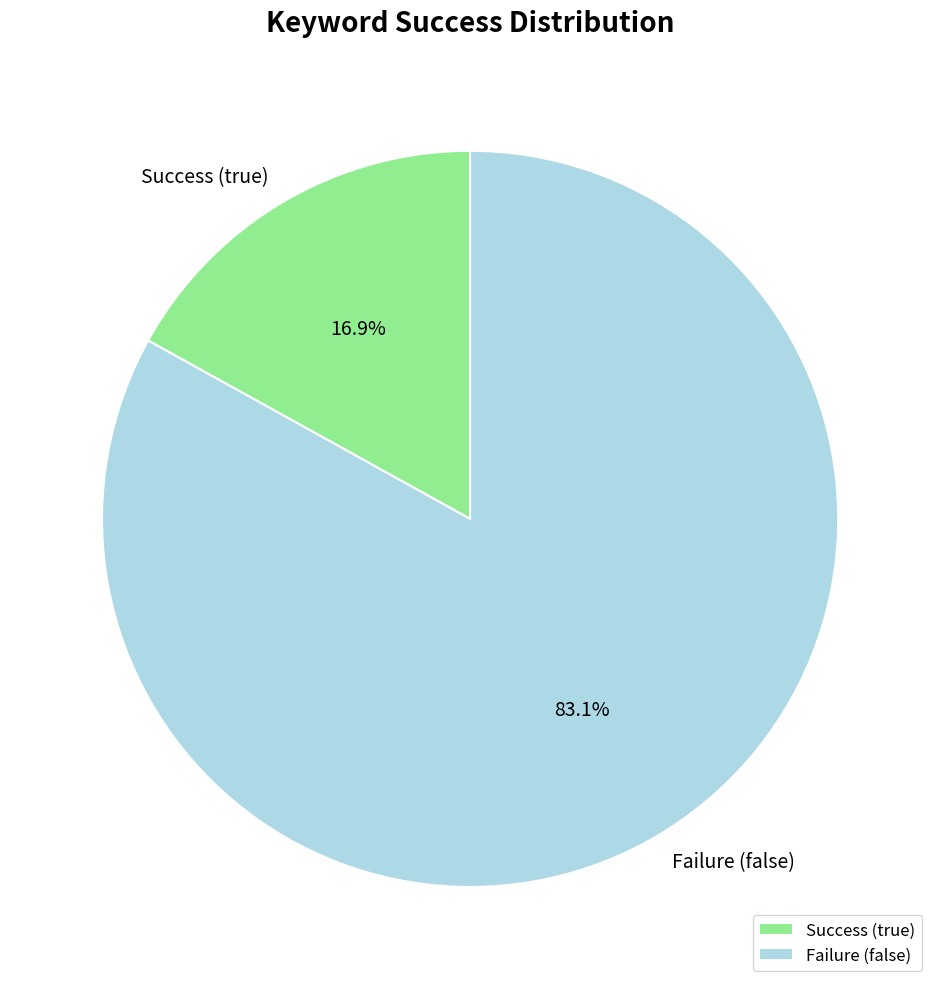

What percentage do Success (true) and Failure (false) together represent?

100.0%